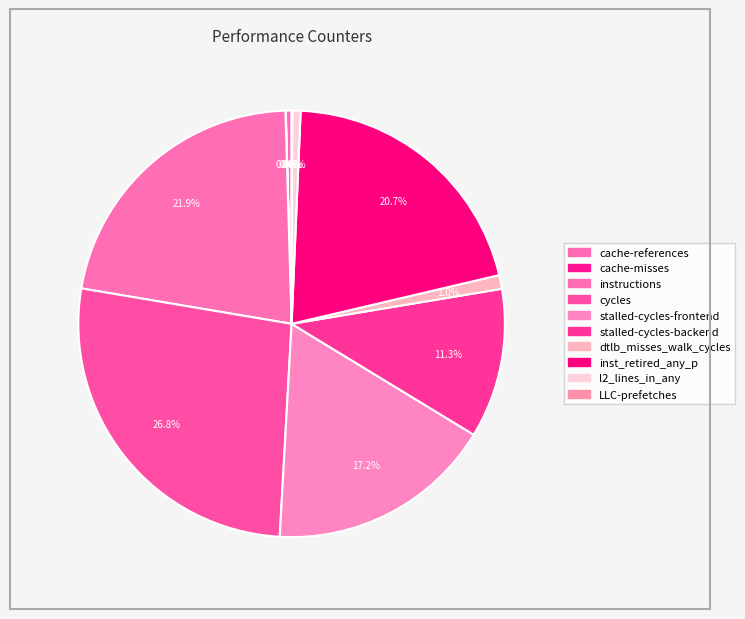

What is the change in value from instructions to stalled-cycles-backend?

-808852226